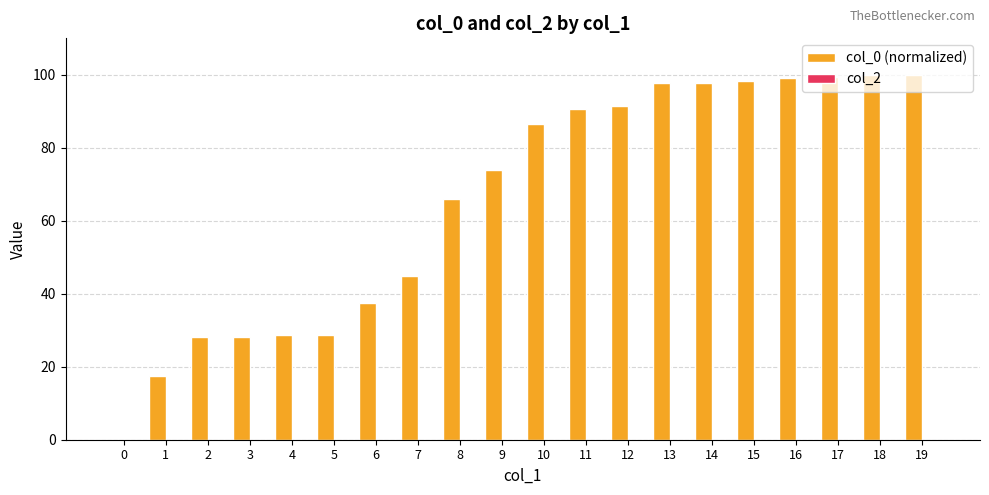

The chart shows a value of 114.6 at 8. True or false?

False